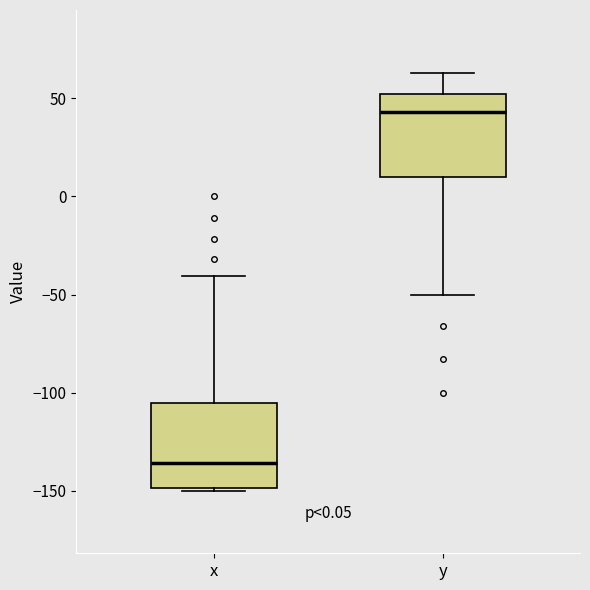

Which box has the highest median line?

y